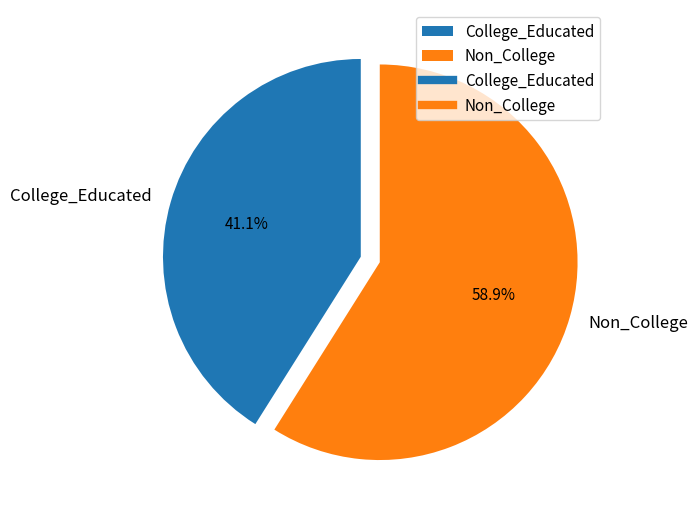

Between College_Educated and Non_College, which is larger?

Non_College